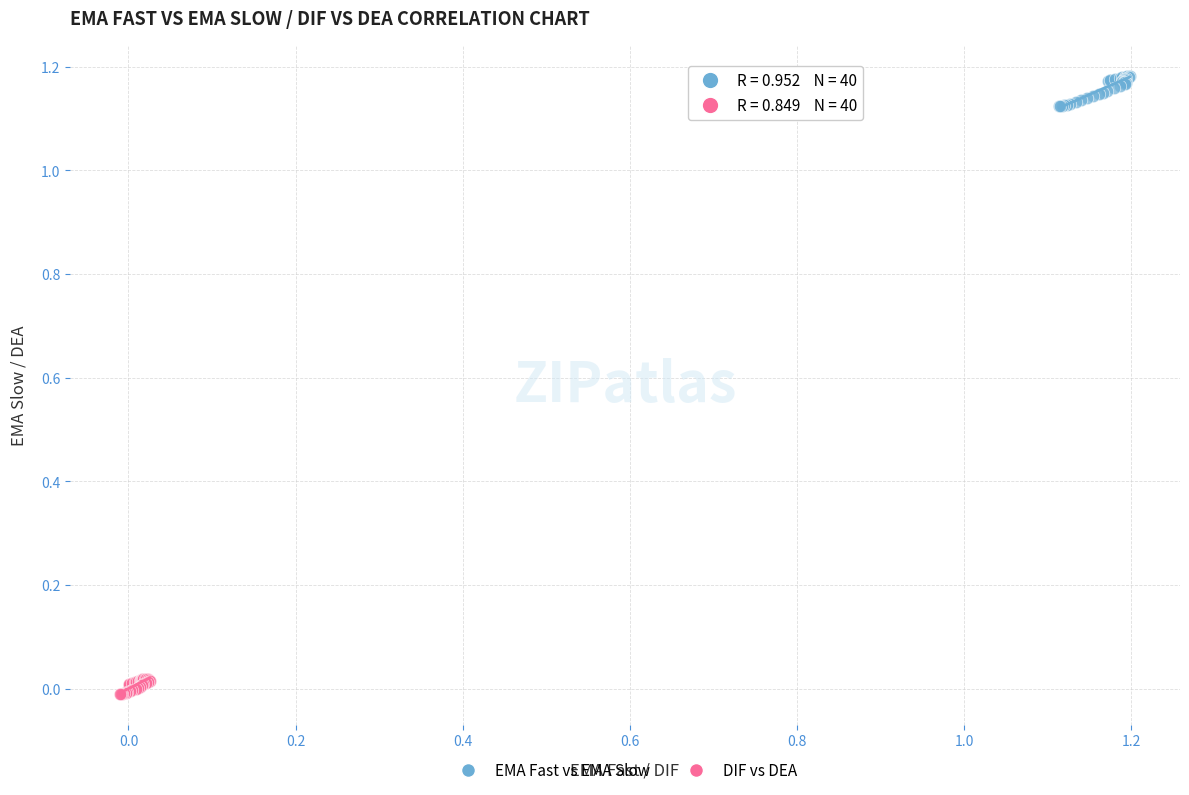

Which series has the widest spread of Y values?

EMA Fast vs EMA Slow